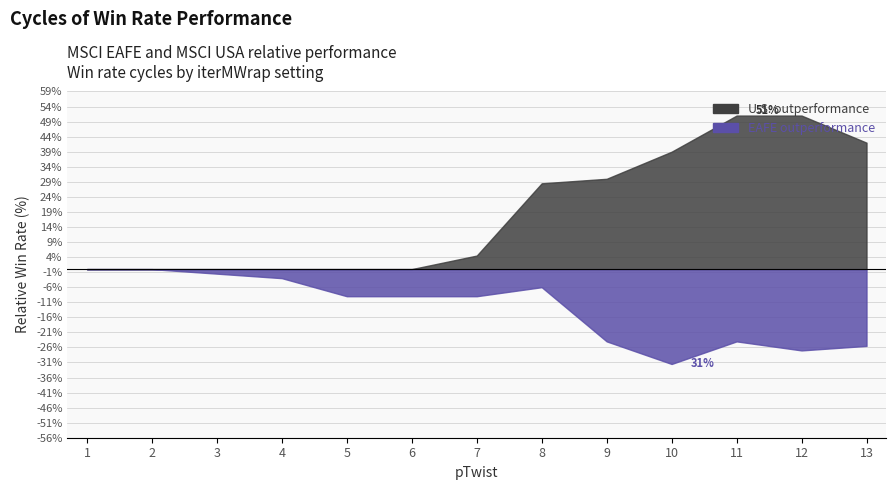

List the series in order of their peak value, lowest first.

U.S. outperformance, EAFE outperformance